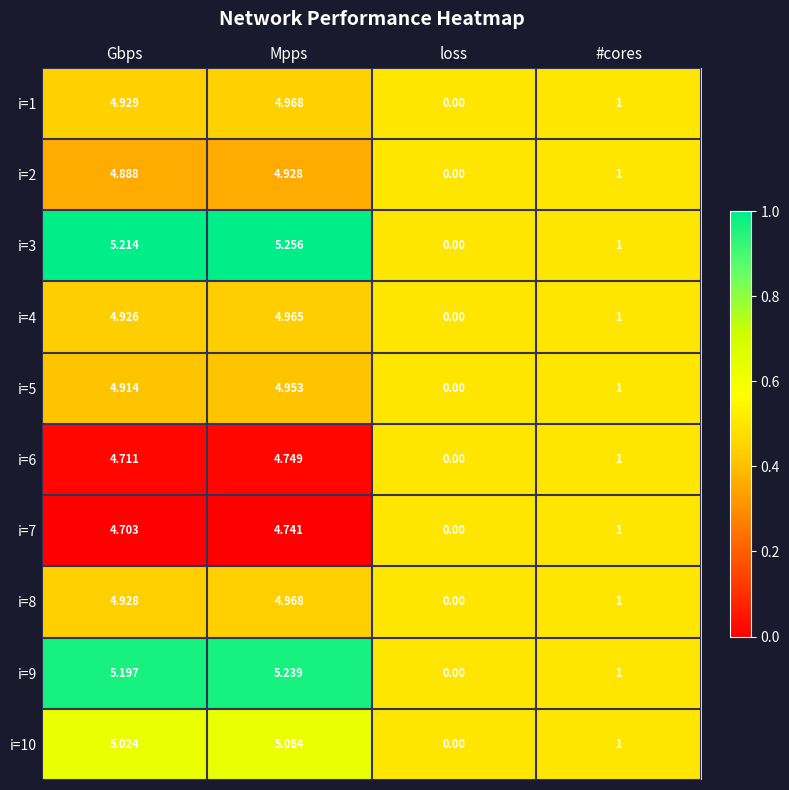

At which category is the sum across all series the highest?

Mpps